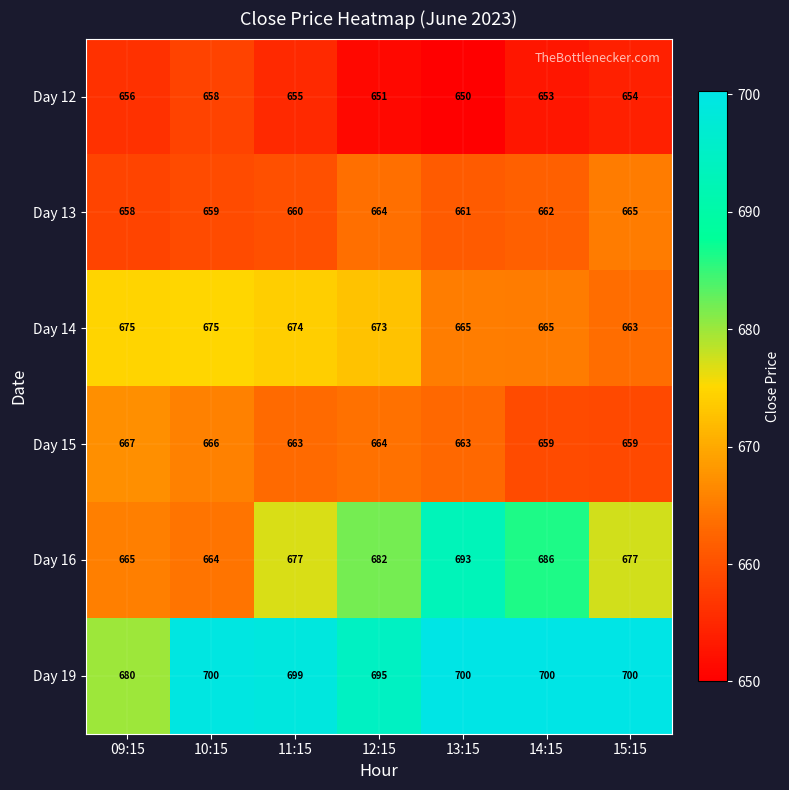

What is the difference between the maximum and second lowest values in the Day 15 series?

8